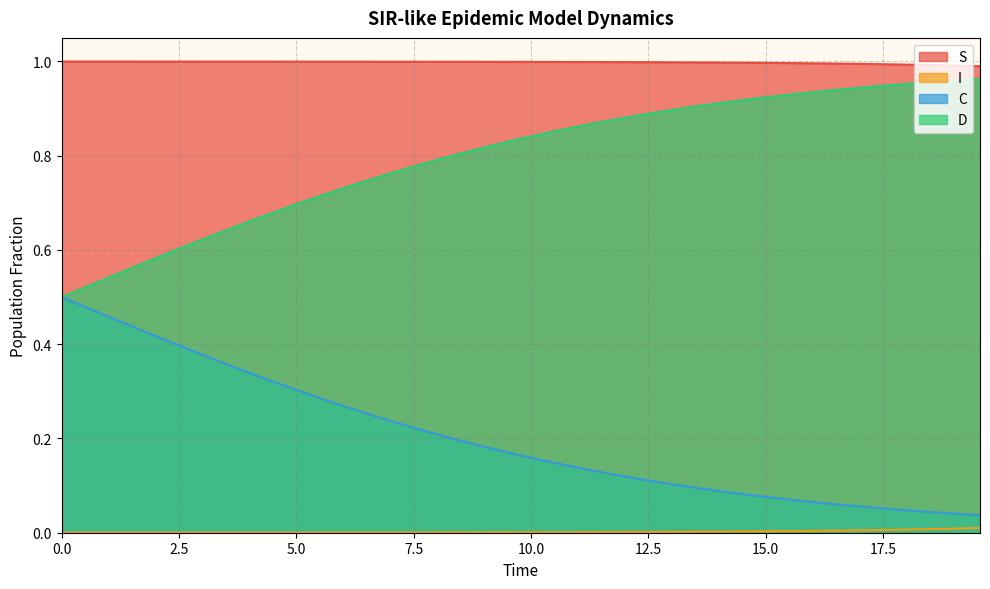

Which series has the largest total across all categories?

S